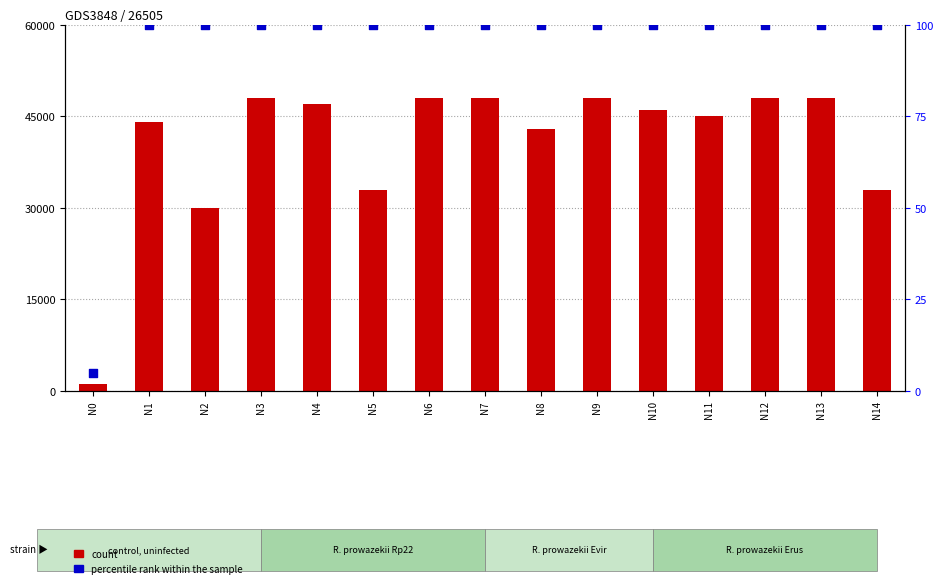

Which series has the largest total across all categories?

count